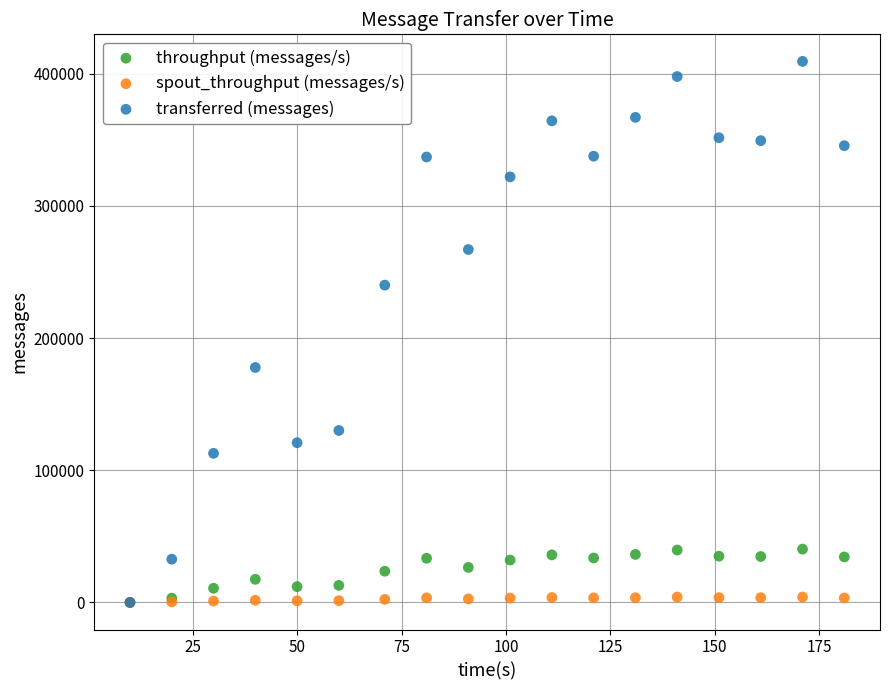

Which series contains the highest Y value?

transferred (messages)